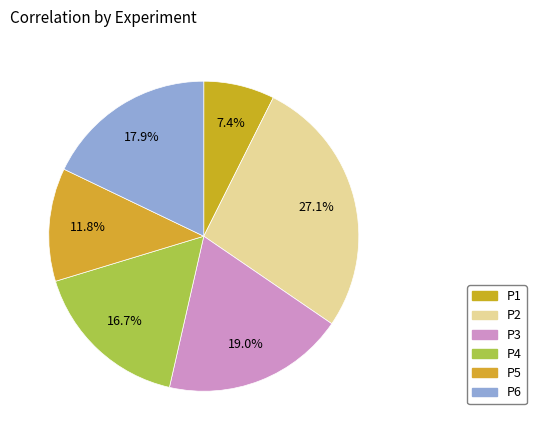

Count the number of slices in the pie.

6